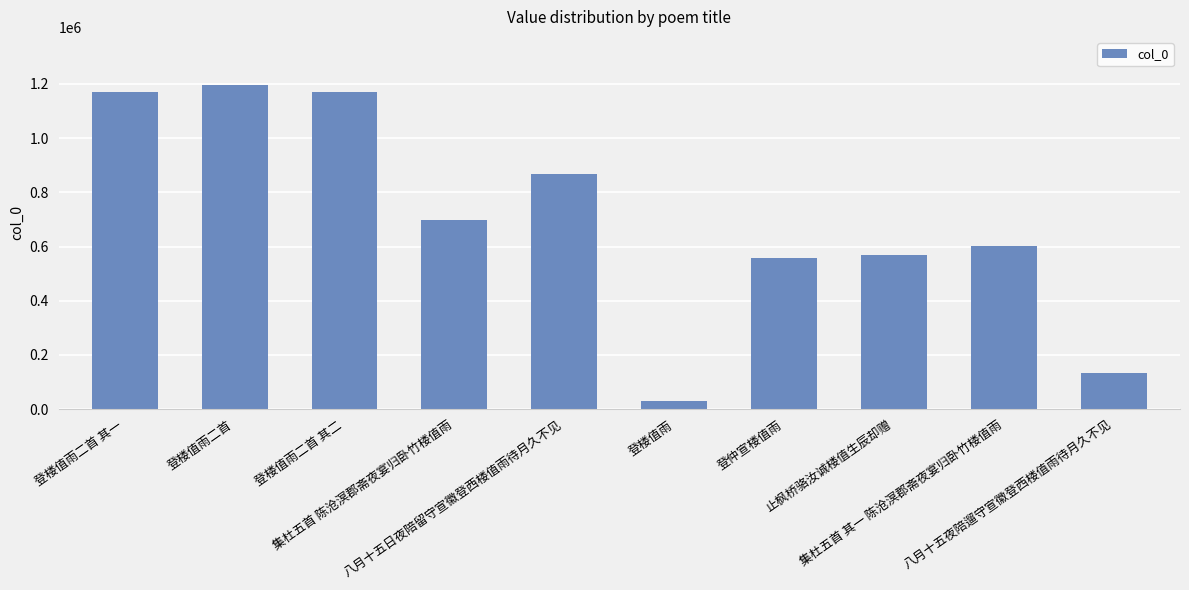

What is the maximum value shown in the chart?

1194488